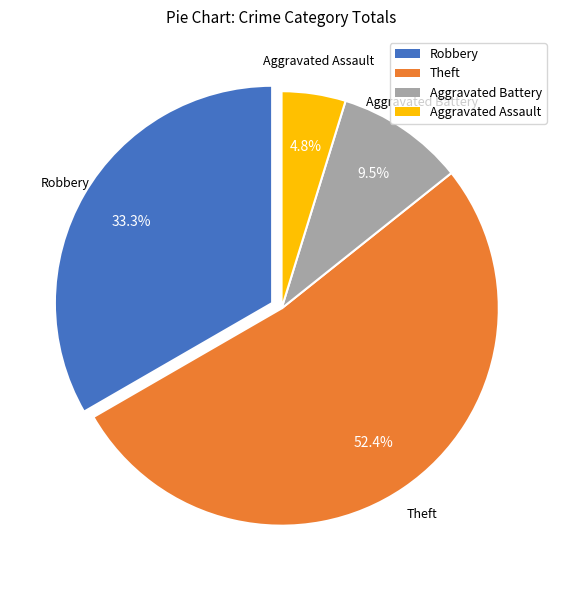

To the nearest percent, what is the difference between the largest and smallest slice percentages?

48%